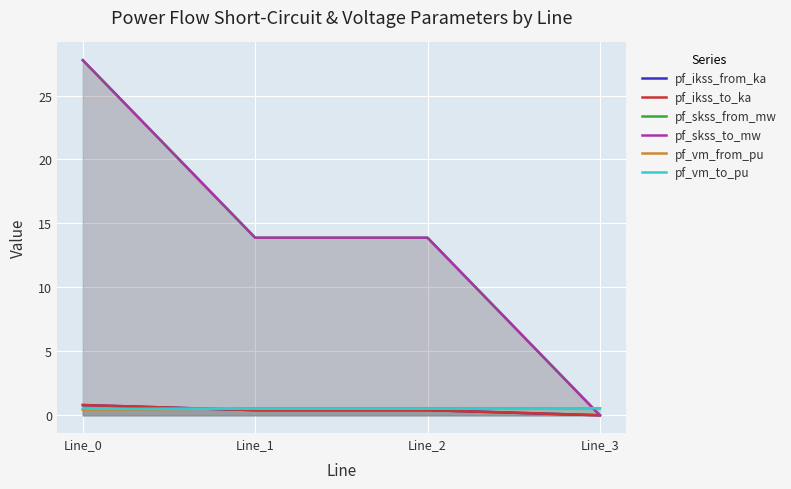

Which category has the highest value in the pf_ikss_from_ka series?

Line_0